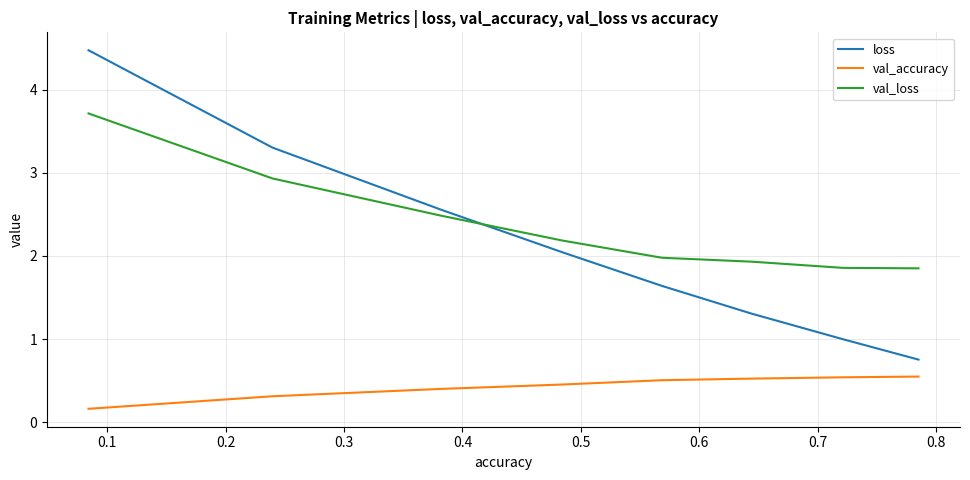

What is the difference between the second highest and minimum values in the val_loss series?

1.1